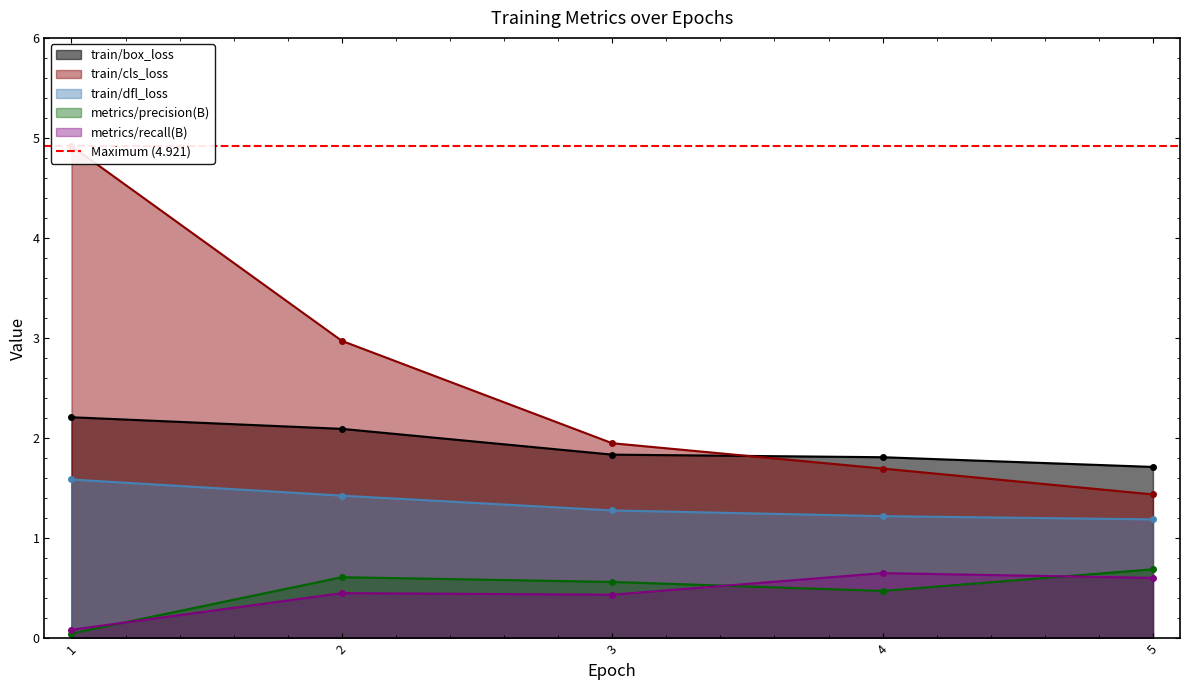

Reading left to right, list all the values displayed in this chart.

train/box_loss: 1=2.2	2=2.1	3=1.8	4=1.8	5=1.7
train/cls_loss: 1=4.9	2=3.0	3=2.0	4=1.7	5=1.4
train/dfl_loss: 1=1.6	2=1.4	3=1.3	4=1.2	5=1.2
metrics/precision(B): 1=0.0	2=0.6	3=0.6	4=0.5	5=0.7
metrics/recall(B): 1=0.1	2=0.5	3=0.4	4=0.7	5=0.6